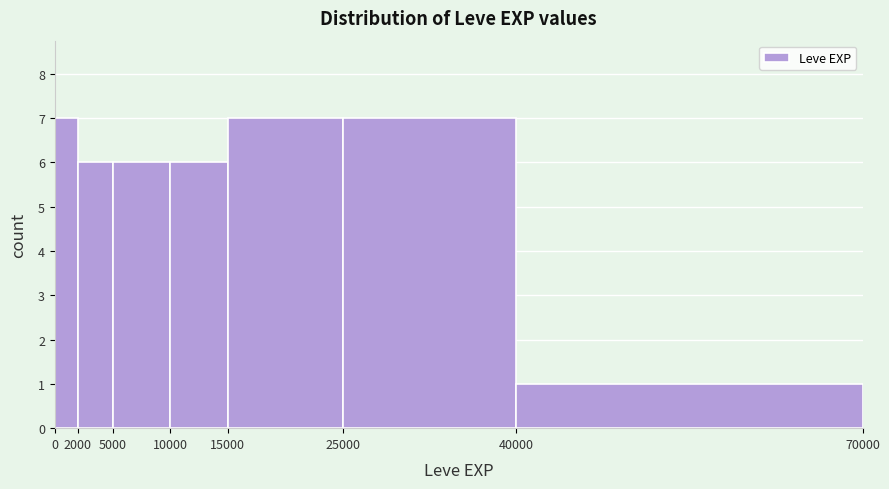

Reading left to right, transcribe this chart: for each bar, give the range it covers on the x-axis and its height. The values are not printed on the chart, so give them approximately, as read against the axis.

0 to 2000: 7
2000 to 5000: 6
5000 to 10000: 6
10000 to 15000: 6
15000 to 25000: 7
25000 to 40000: 7
40000 to 70000: 1